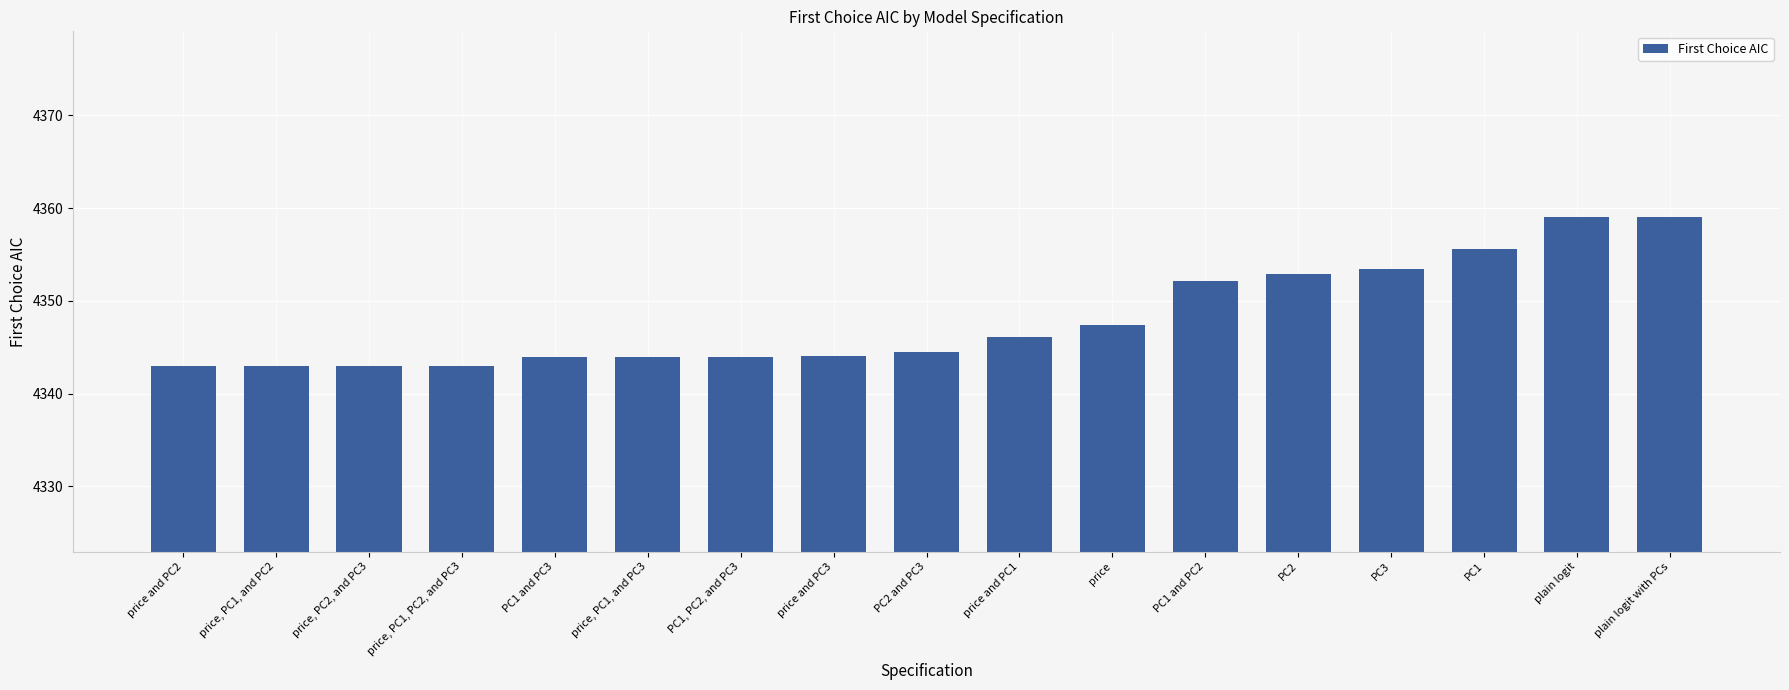

Does the chart contain any negative values?

No